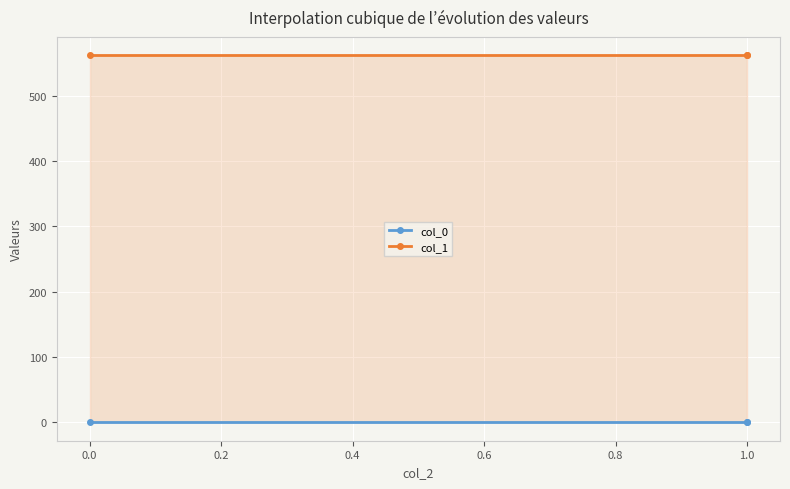

At 1.0, list the series in order from largest to smallest.

col_1, col_0